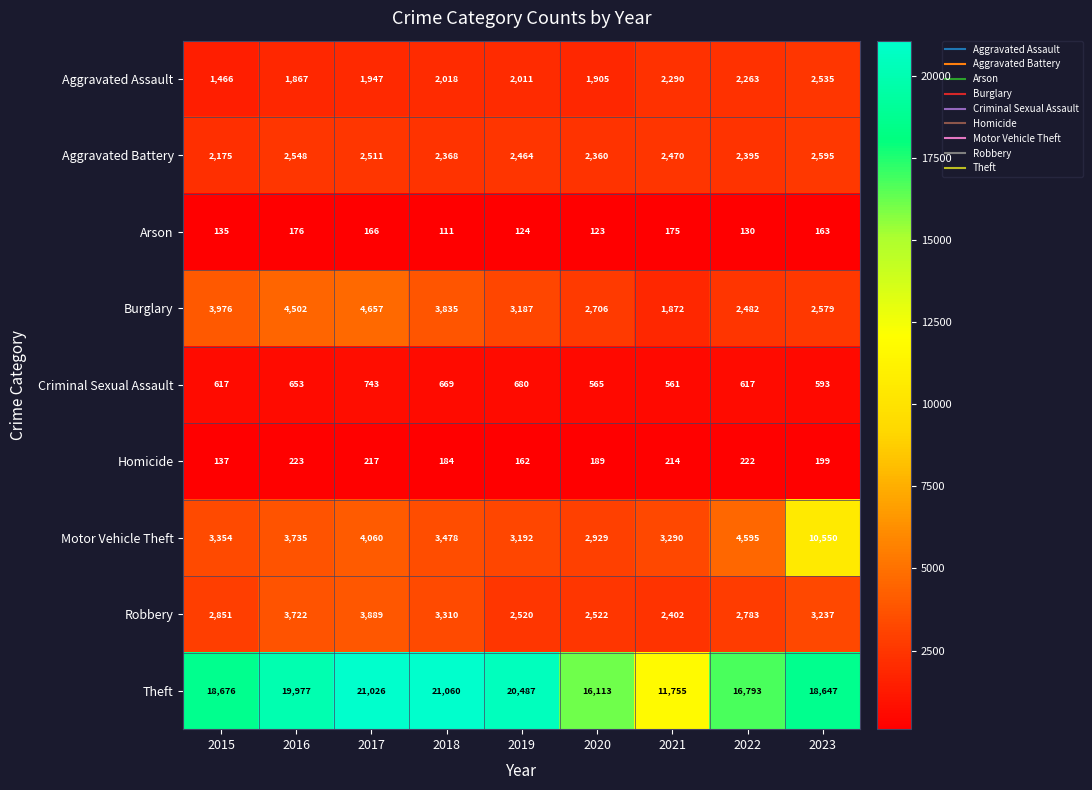

The Theft series shows 18676 at 2015. True or false?

True